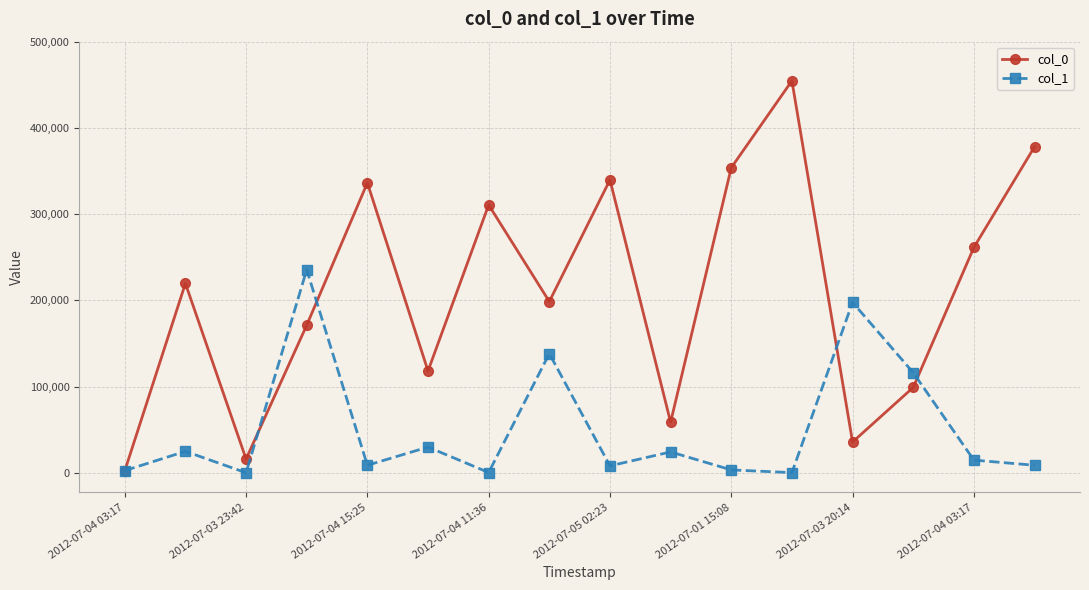

Count the number of data series in this chart.

2